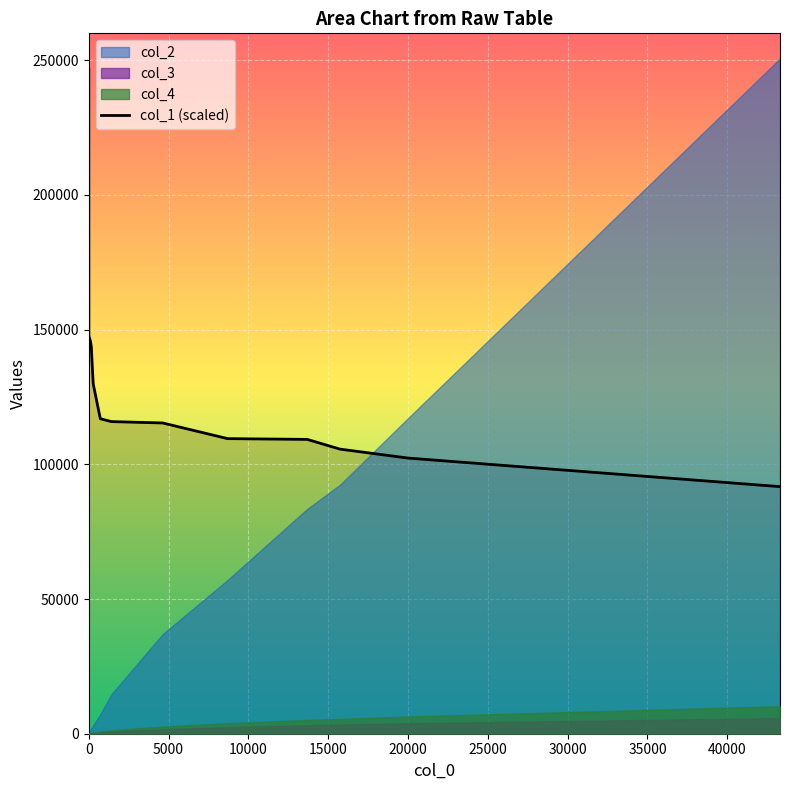

How many lines are shown in the chart?

1